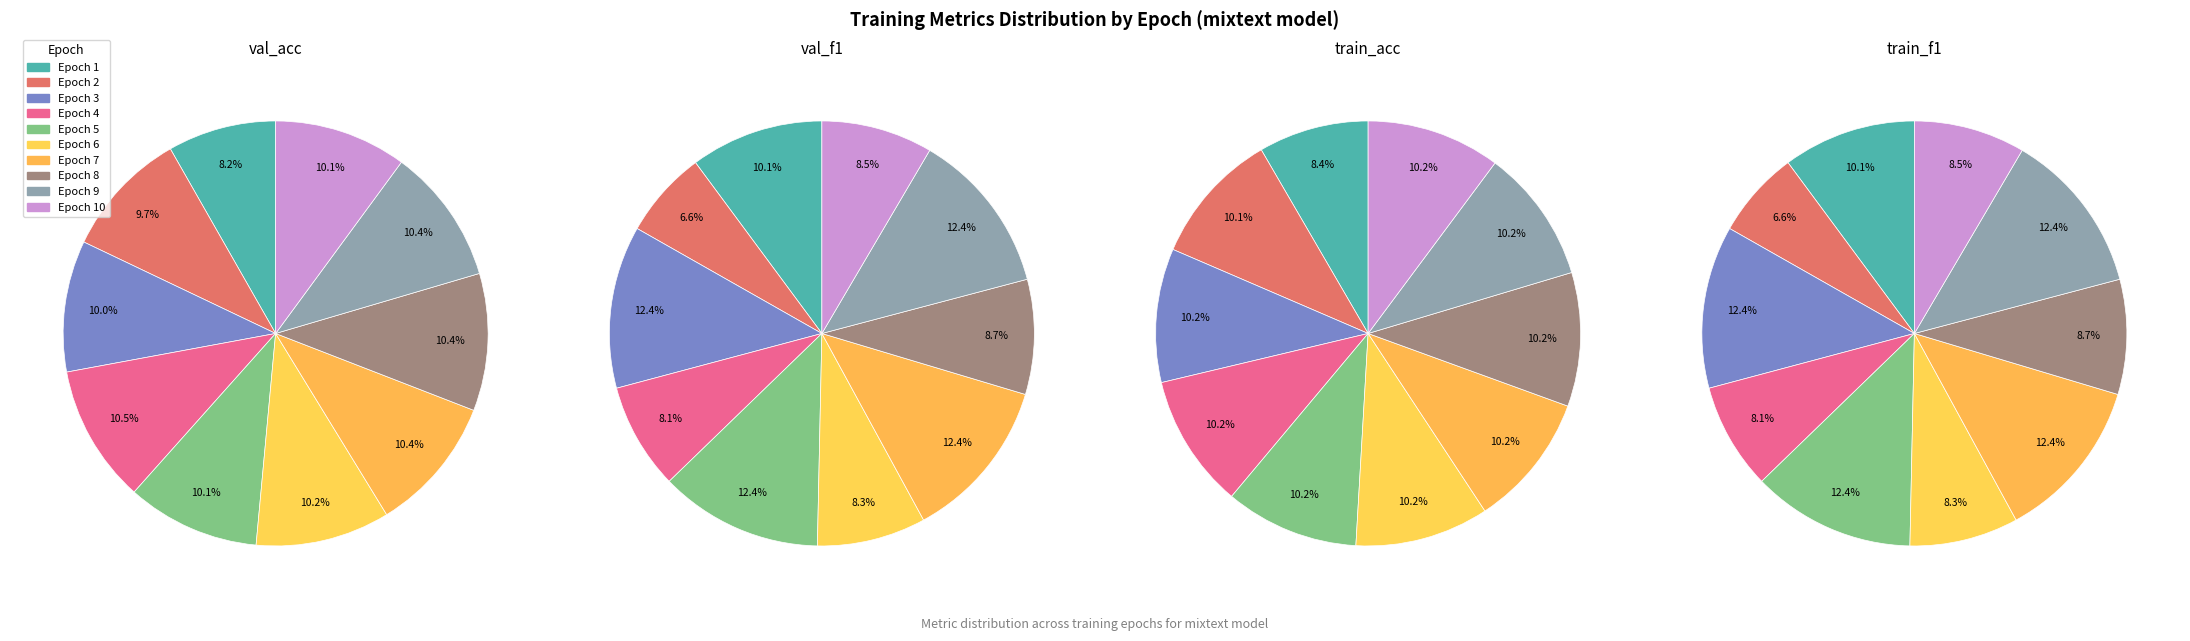

To the nearest percent, what portion does Epoch 6 represent?

8%